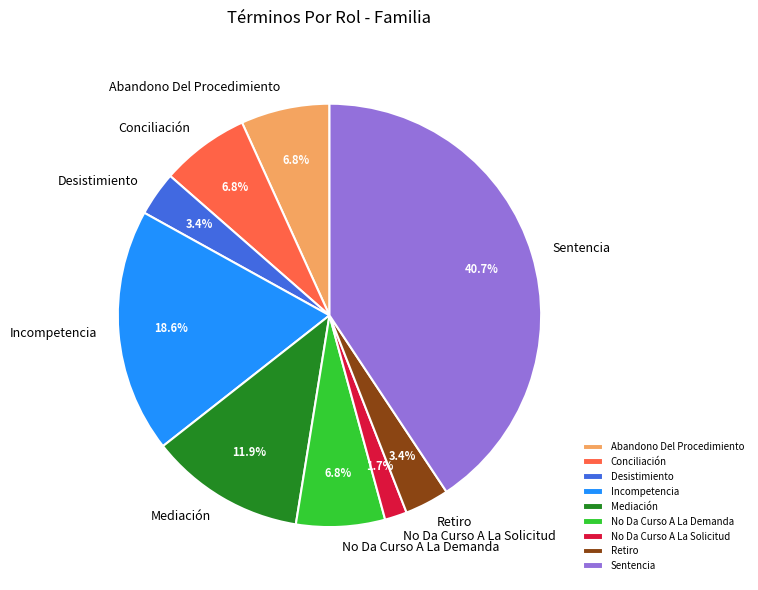

What is the ratio of the value at Retiro to the value at No Da Curso A La Solicitud?

2.0